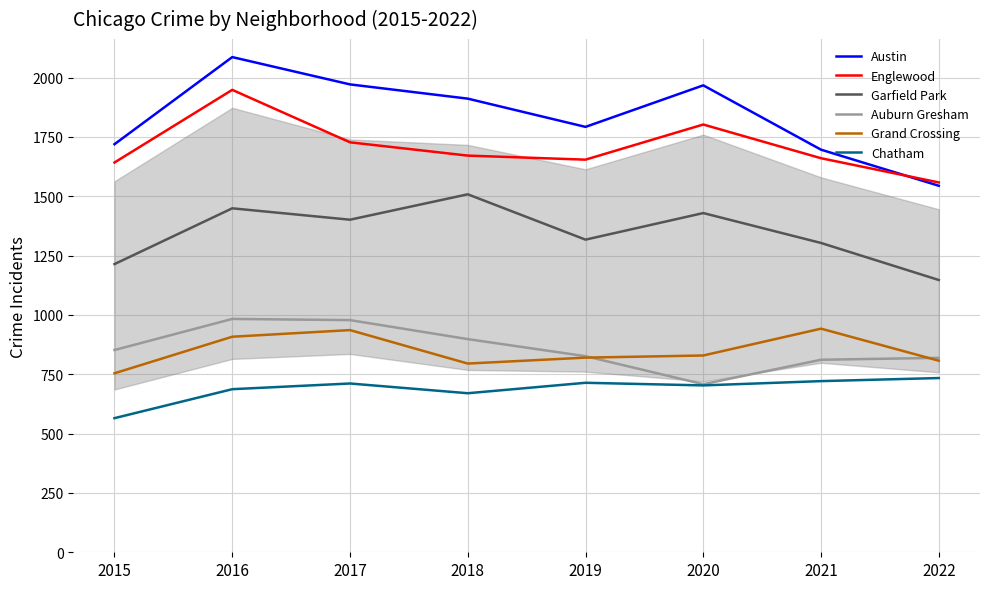

What is the difference between the maximum and minimum values in the Grand Crossing series?

188